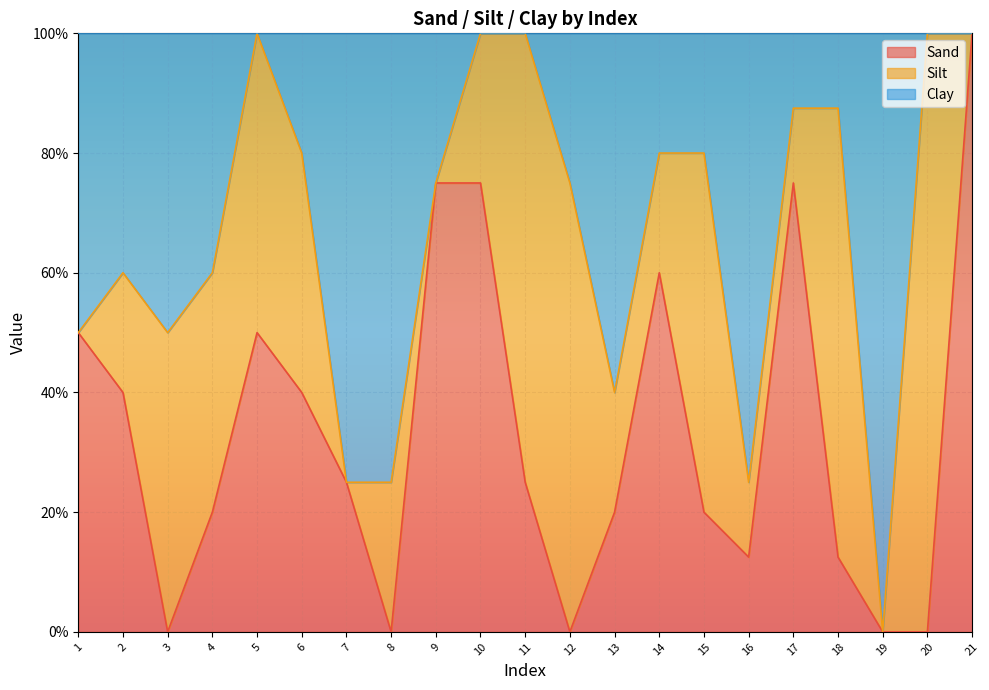

True or false: Sand has more than 0 interior local peaks.

True